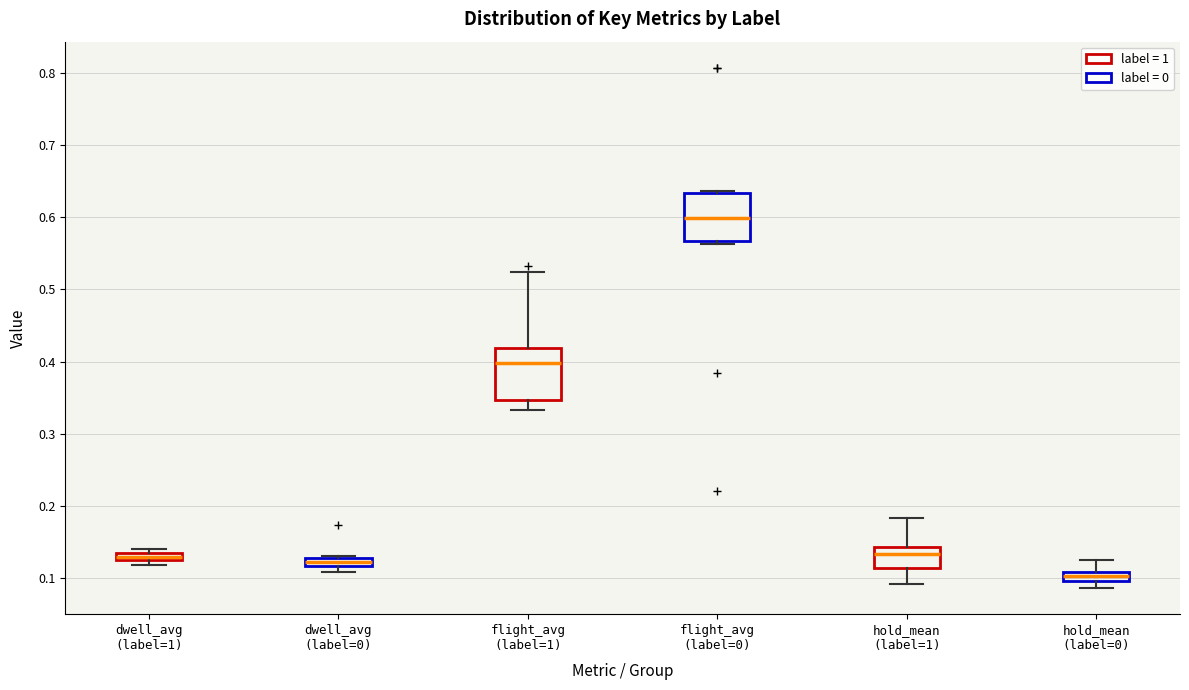

Where does the lower whisker of the box for flight_avg (label=1) end on the y-axis? The values are not printed on the chart, so give them approximately, as read against the axis.

0.33